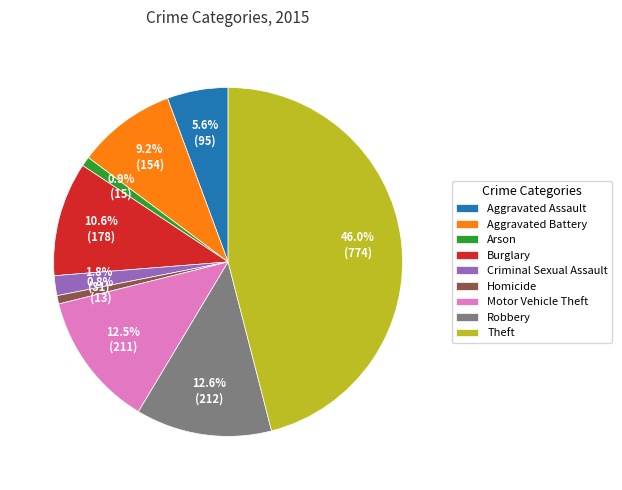

Does Robbery represent more than half of the total?

No